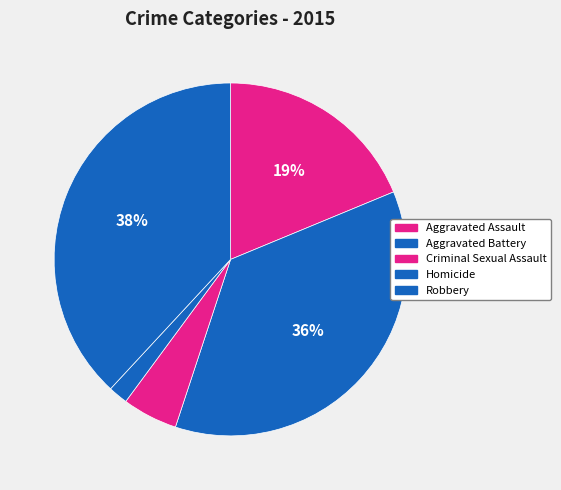

What is the largest slice in the pie chart?

Robbery